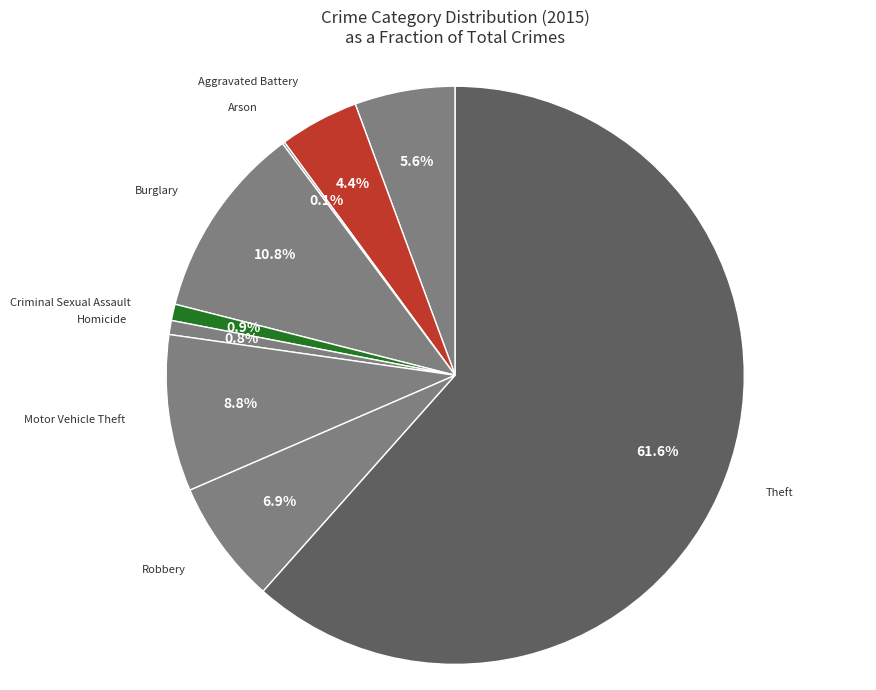

What is the largest slice in the pie chart?

Theft